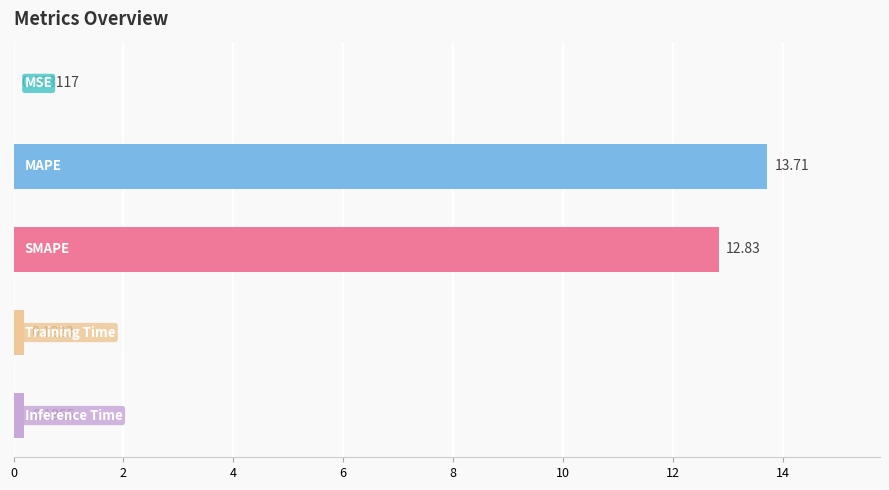

What is the sum of all values?

26.9